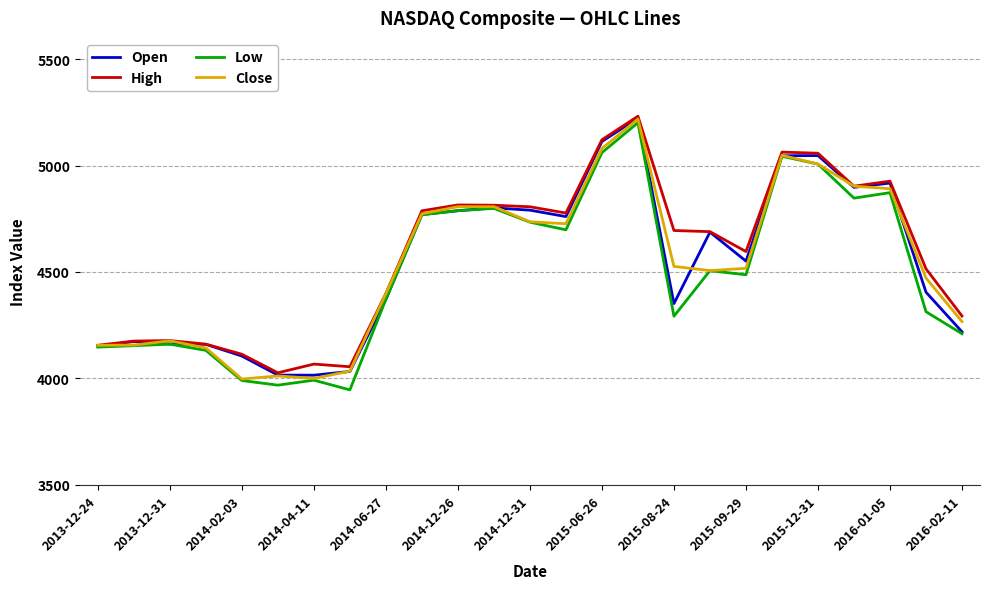

Does the chart have visible grid lines?

Yes